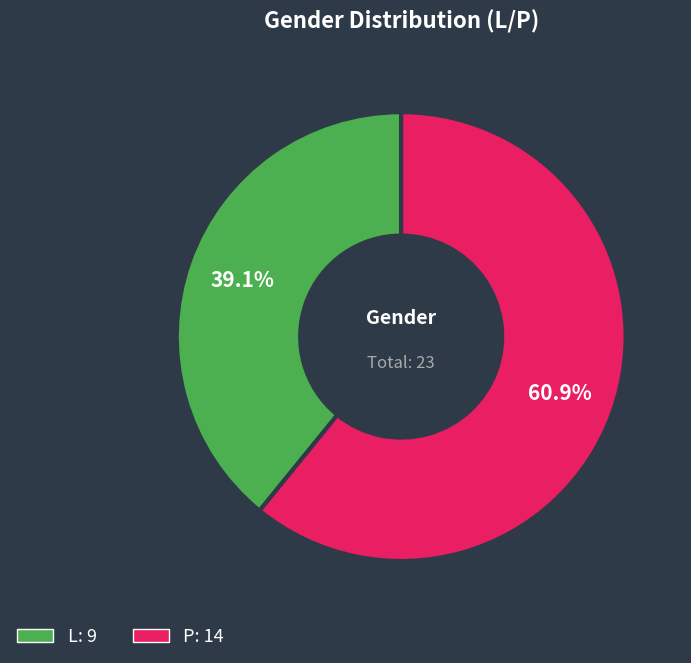

What percentage is the L slice, to the nearest percent?

39%